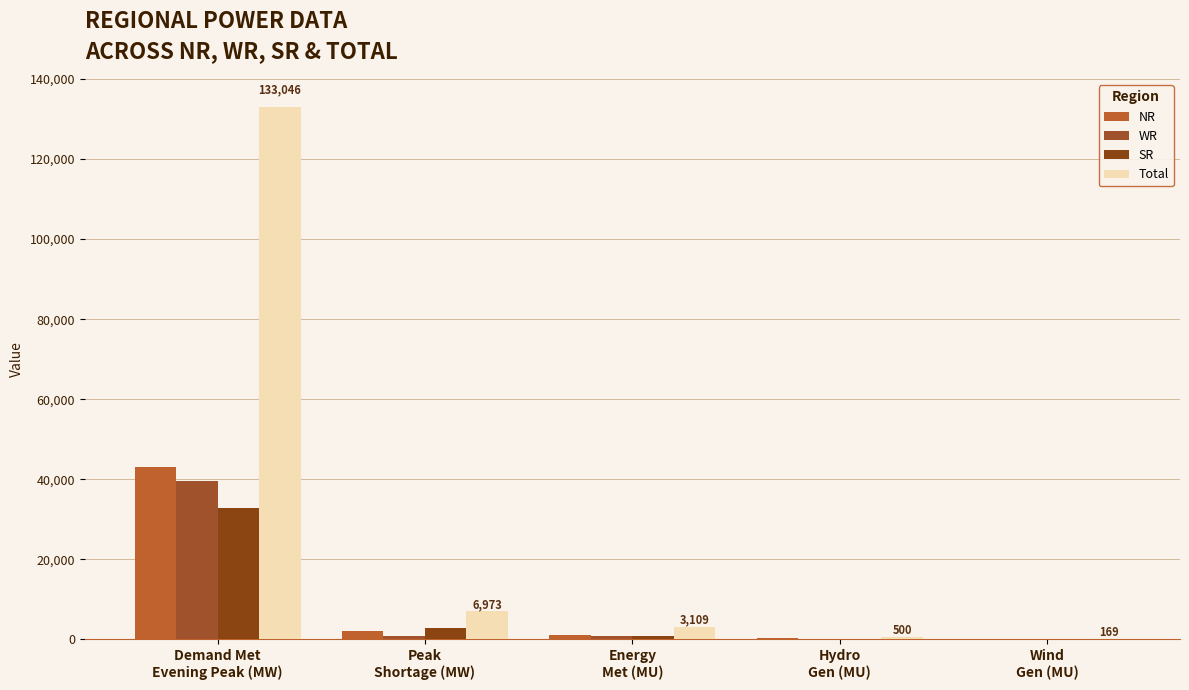

Reading left to right, extract all data points from this chart.

NR: Demand Met
Evening Peak (MW)=43052	Peak
Shortage (MW)=2015	Energy
Met (MU)=1017	Hydro
Gen (MU)=308	Wind
Gen (MU)=14
WR: Demand Met
Evening Peak (MW)=39530	Peak
Shortage (MW)=901	Energy
Met (MU)=944	Hydro
Gen (MU)=35	Wind
Gen (MU)=65
SR: Demand Met
Evening Peak (MW)=32712	Peak
Shortage (MW)=2900	Energy
Met (MU)=781	Hydro
Gen (MU)=89	Wind
Gen (MU)=90
Total: Demand Met
Evening Peak (MW)=133046	Peak
Shortage (MW)=6973	Energy
Met (MU)=3109	Hydro
Gen (MU)=500	Wind
Gen (MU)=169